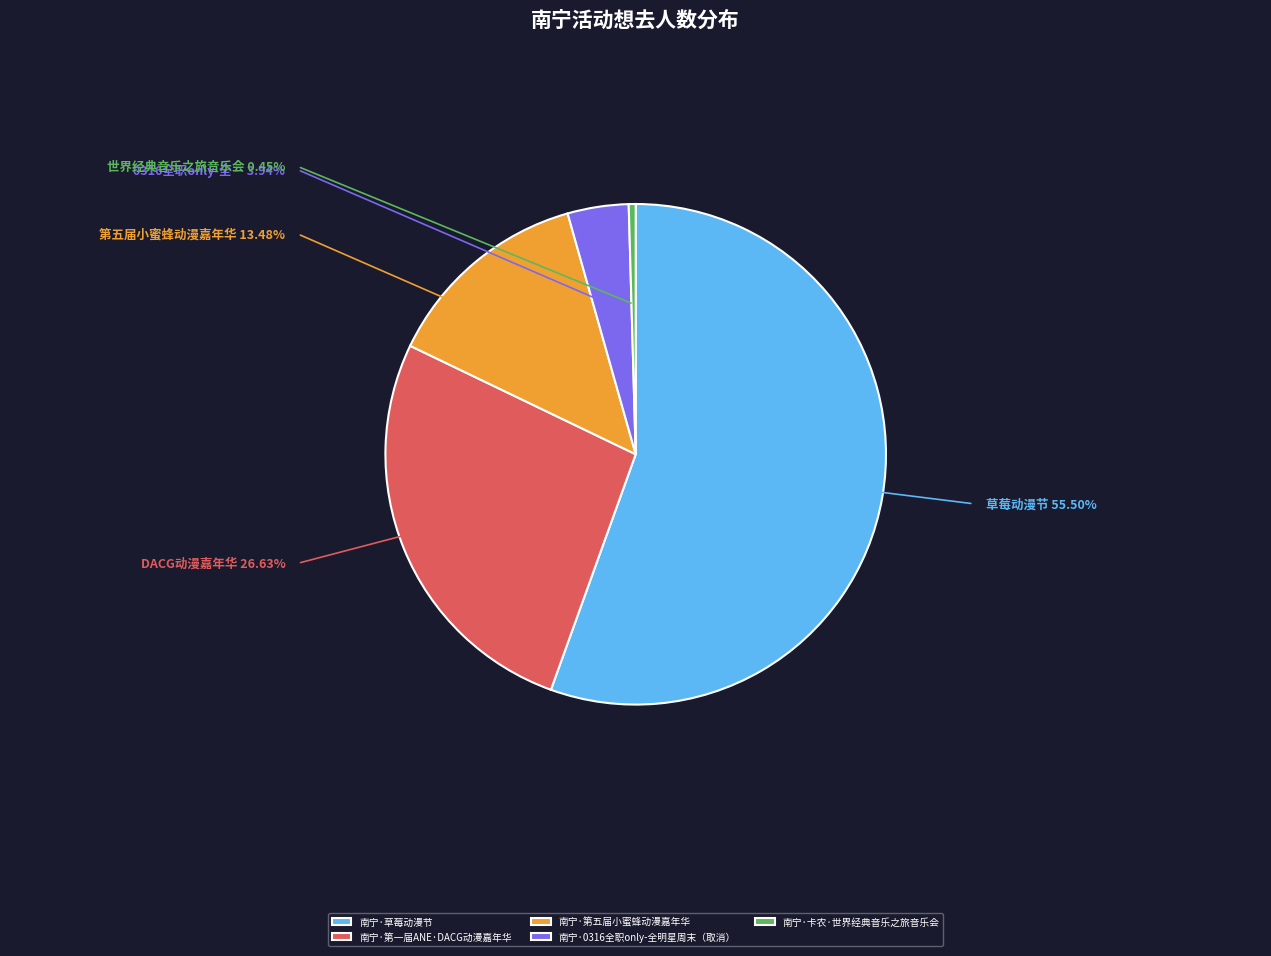

Which has a higher value, 南宁·草莓动漫节 or 南宁·卡农·世界经典音乐之旅音乐会?

南宁·草莓动漫节